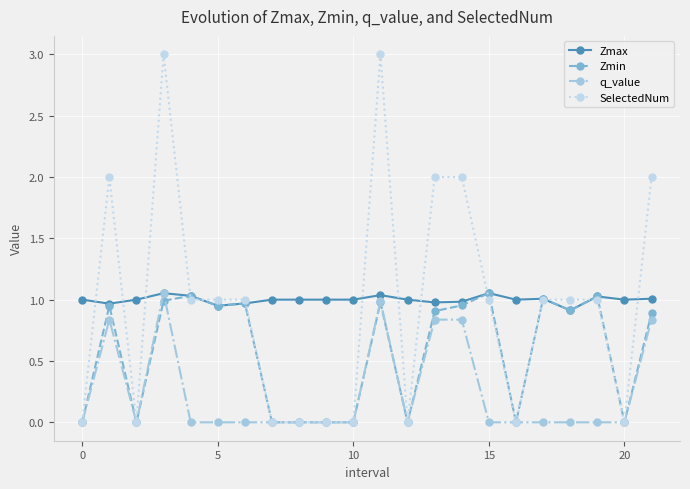

What is the highest value of the SelectedNum series?

3.0